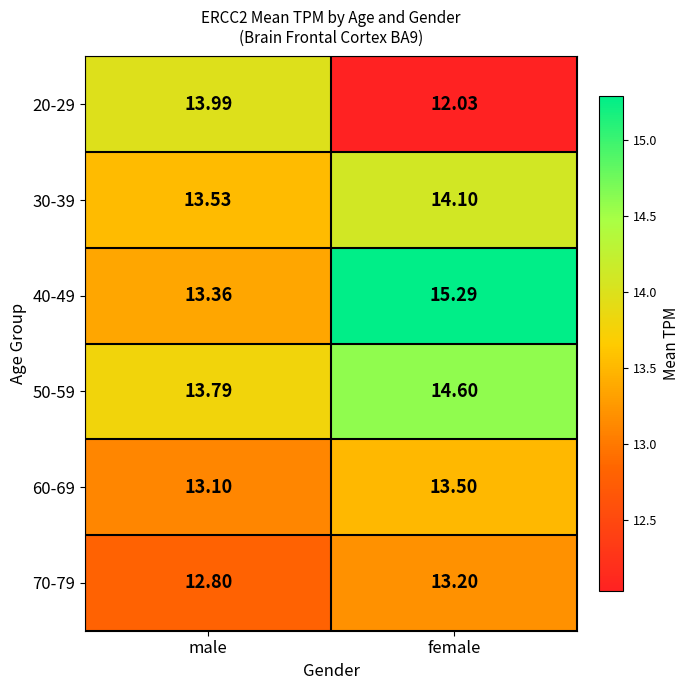

How many distinct data groups are displayed?

6